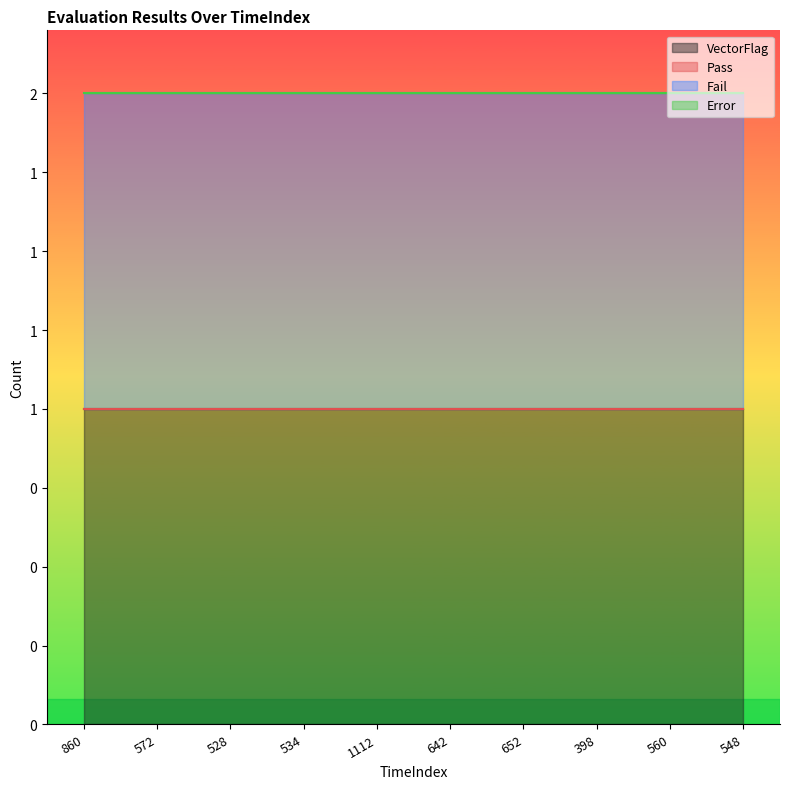

True or false: VectorFlag and Fail intersect in this chart.

False